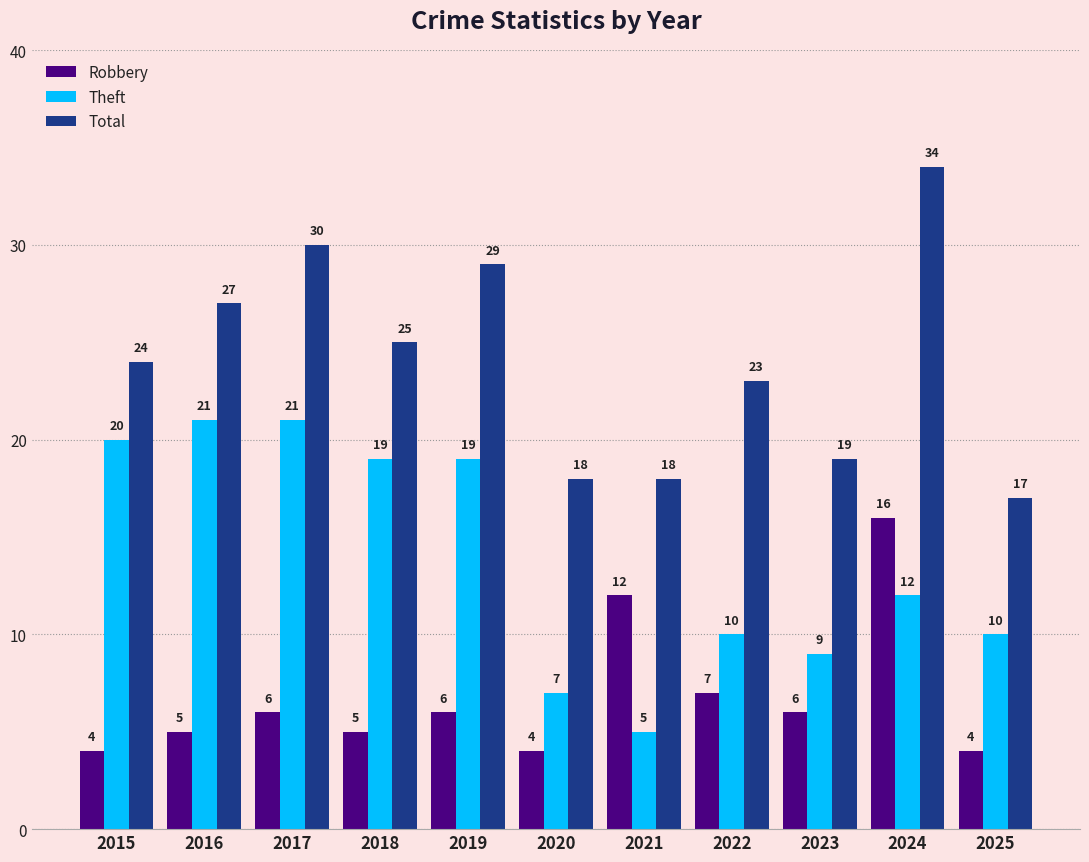

Is it true that Theft equals 10 at 2025?

True